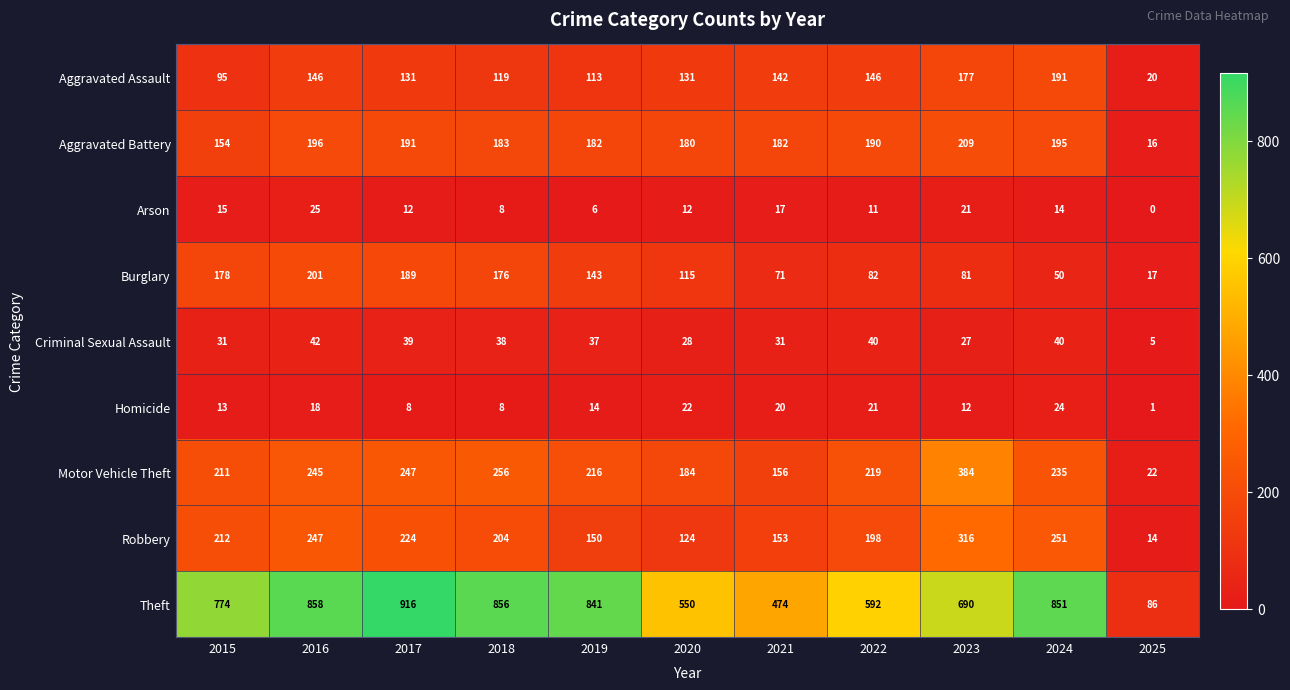

True or false: Motor Vehicle Theft has a value of 101 at 2022.

False